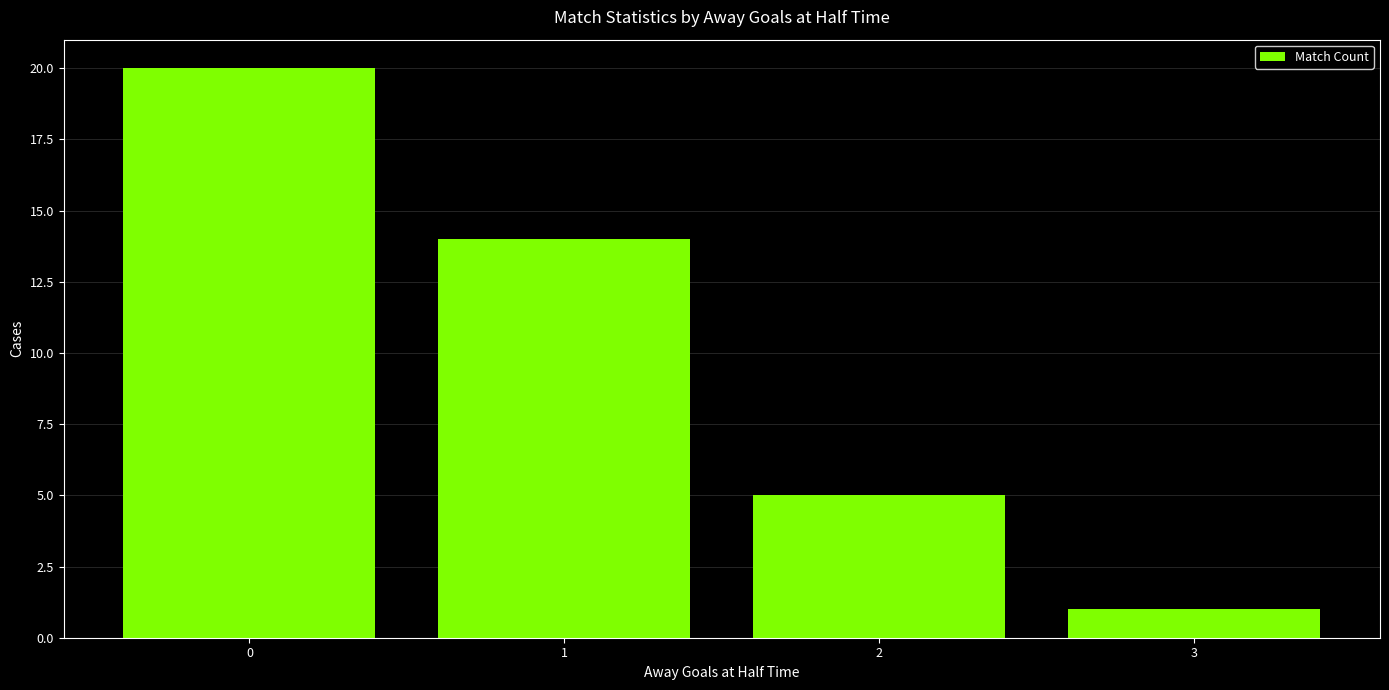

Are the bars horizontal?

No